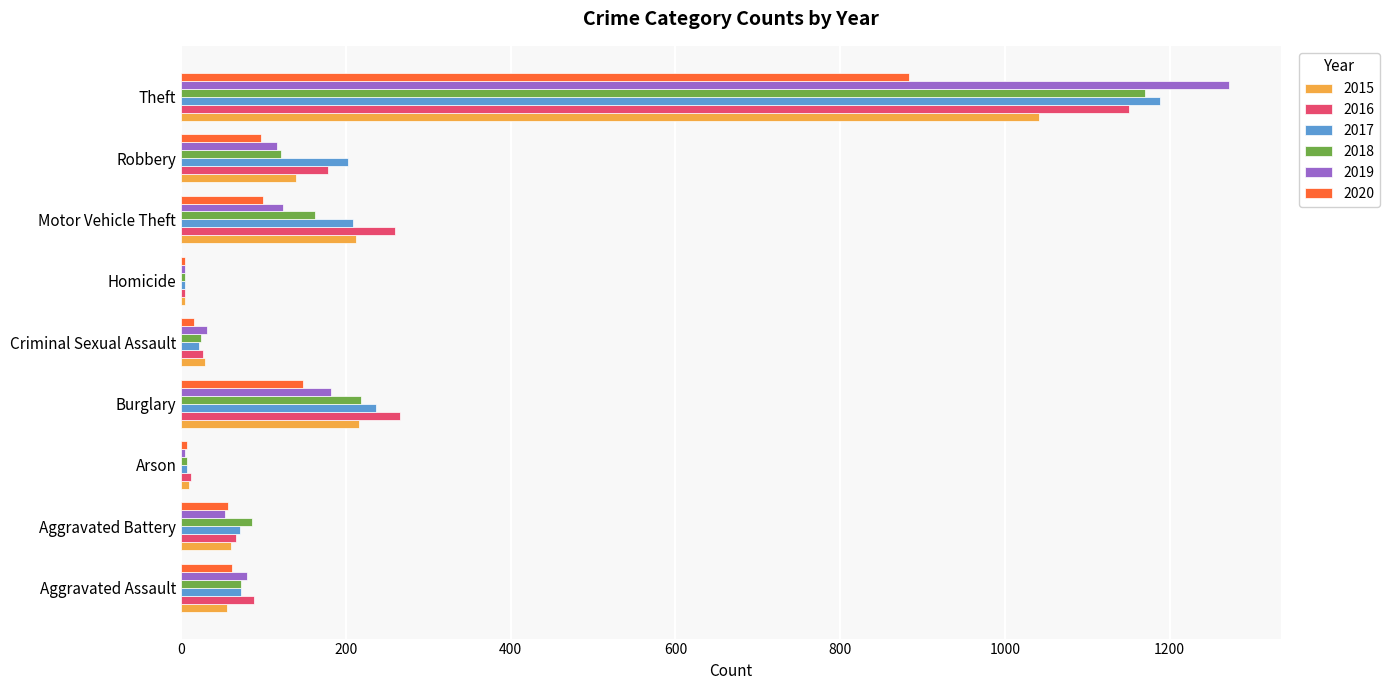

Where is 2020 nearest to the value 444?

Burglary